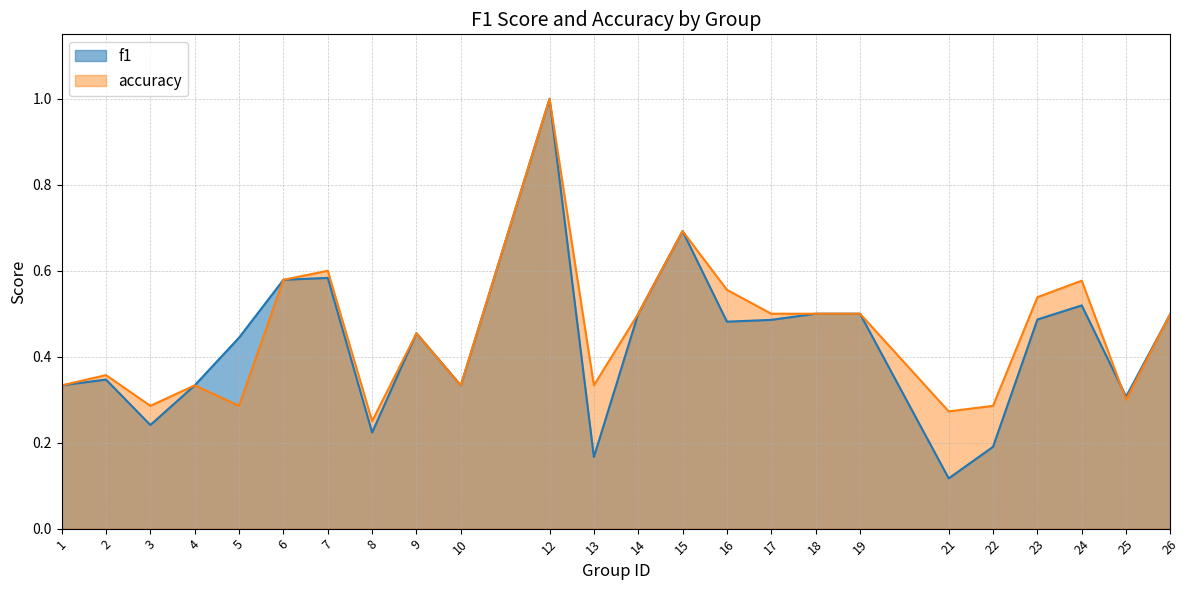

Between 15 and 17, which series saw the biggest shift?

f1